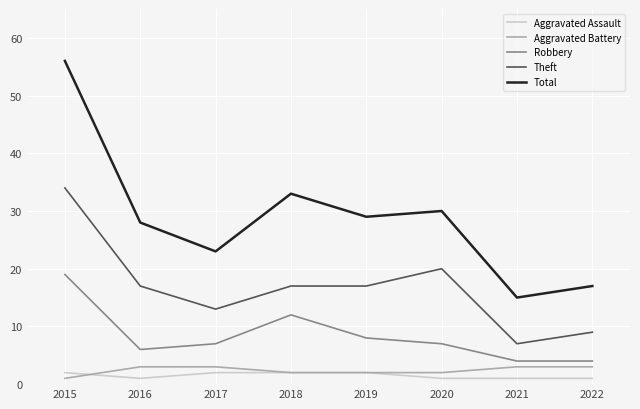

What is the sum of all Aggravated Battery values?

19